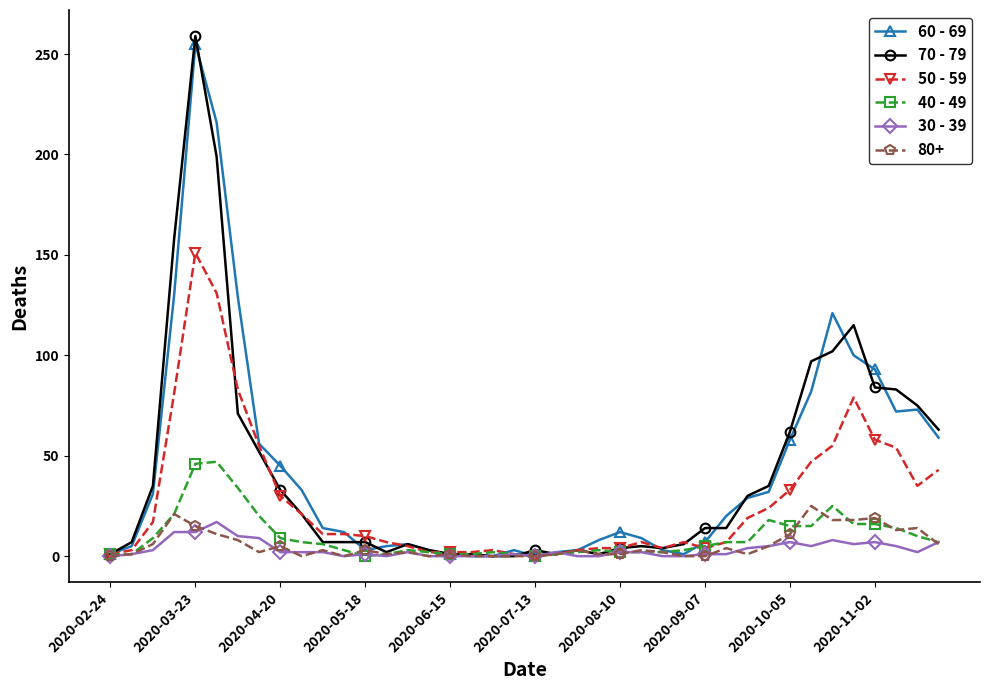

Which series has the largest range (max minus min)?

70 - 79